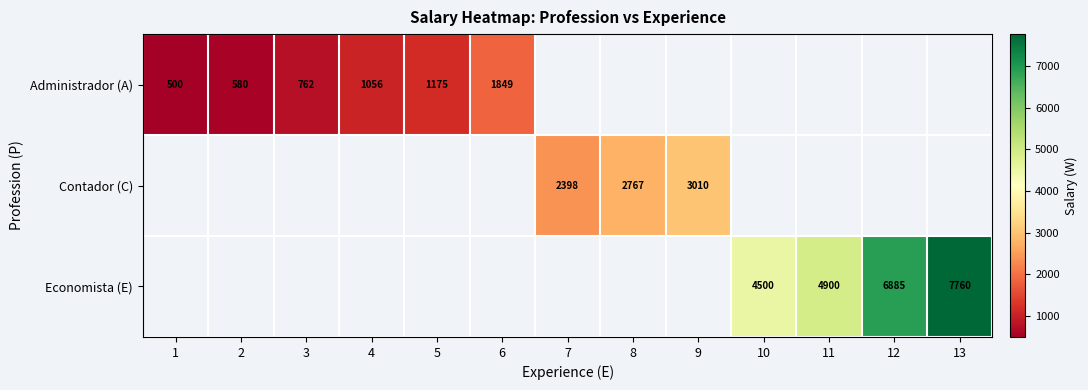

The Contador (C) series shows 1837 at 9. True or false?

False